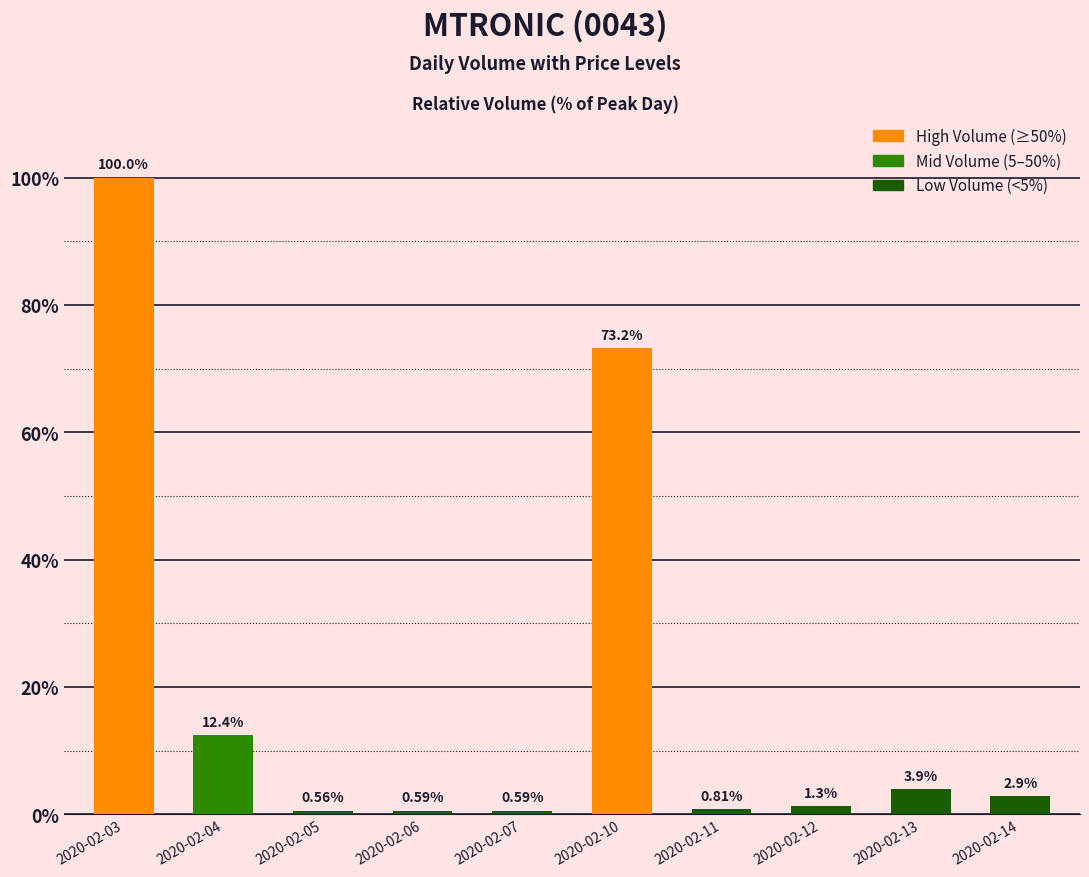

Does the chart contain any negative values?

No